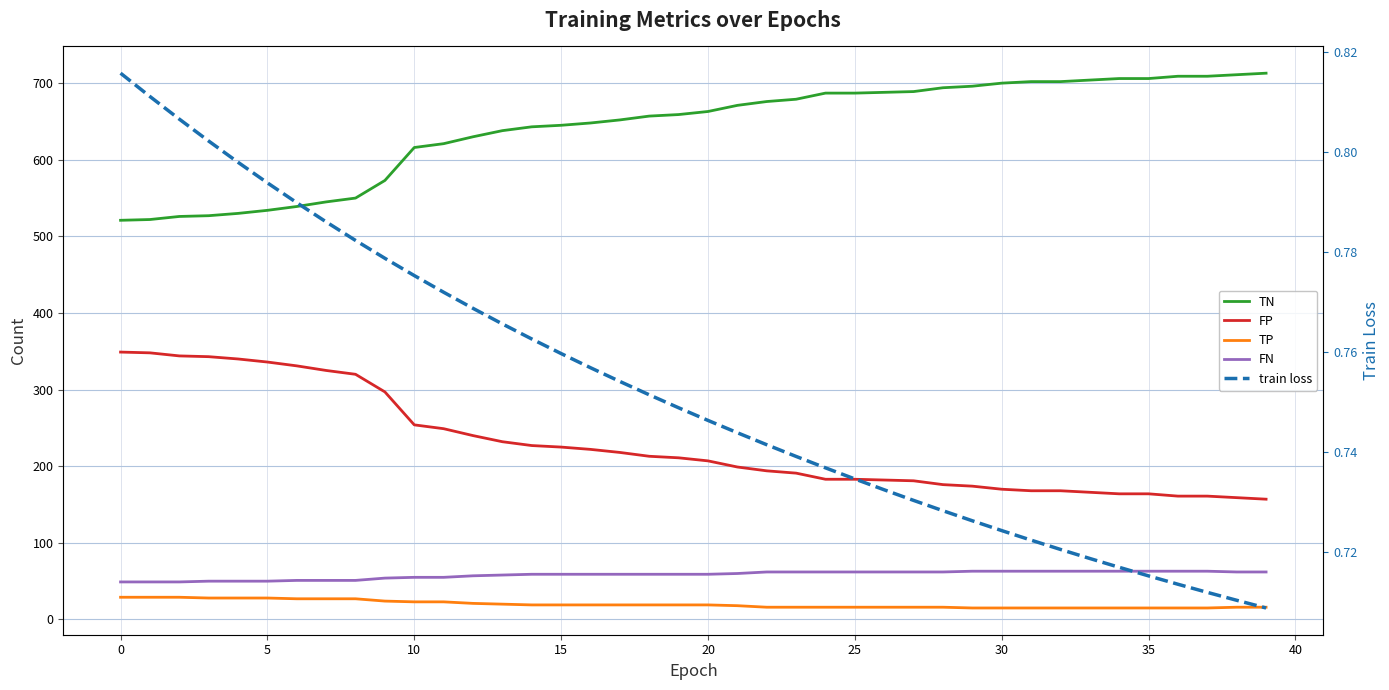

What is the lowest value of the train loss series?

0.7